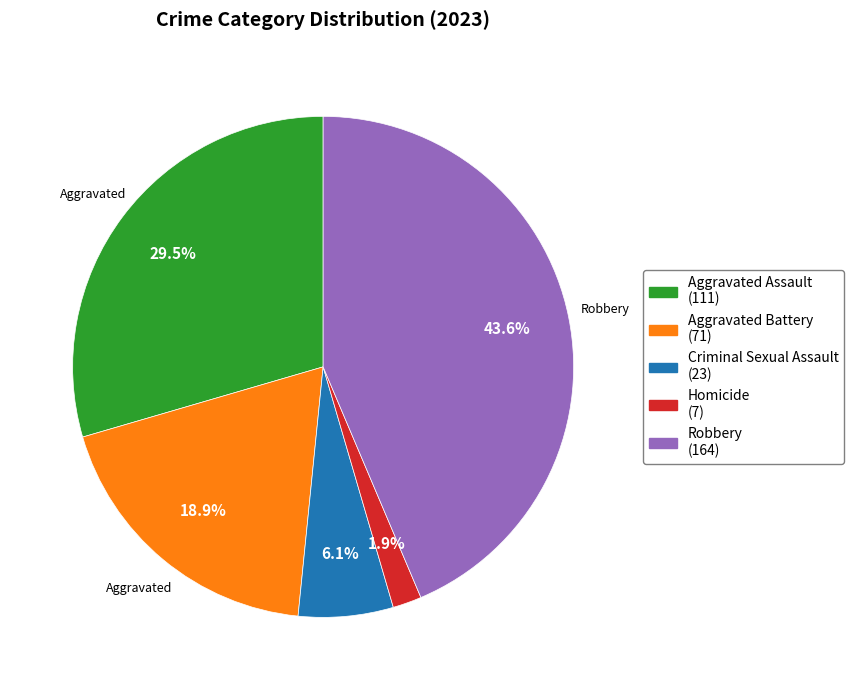

To the nearest percent, what portion does Homicide represent?

2%